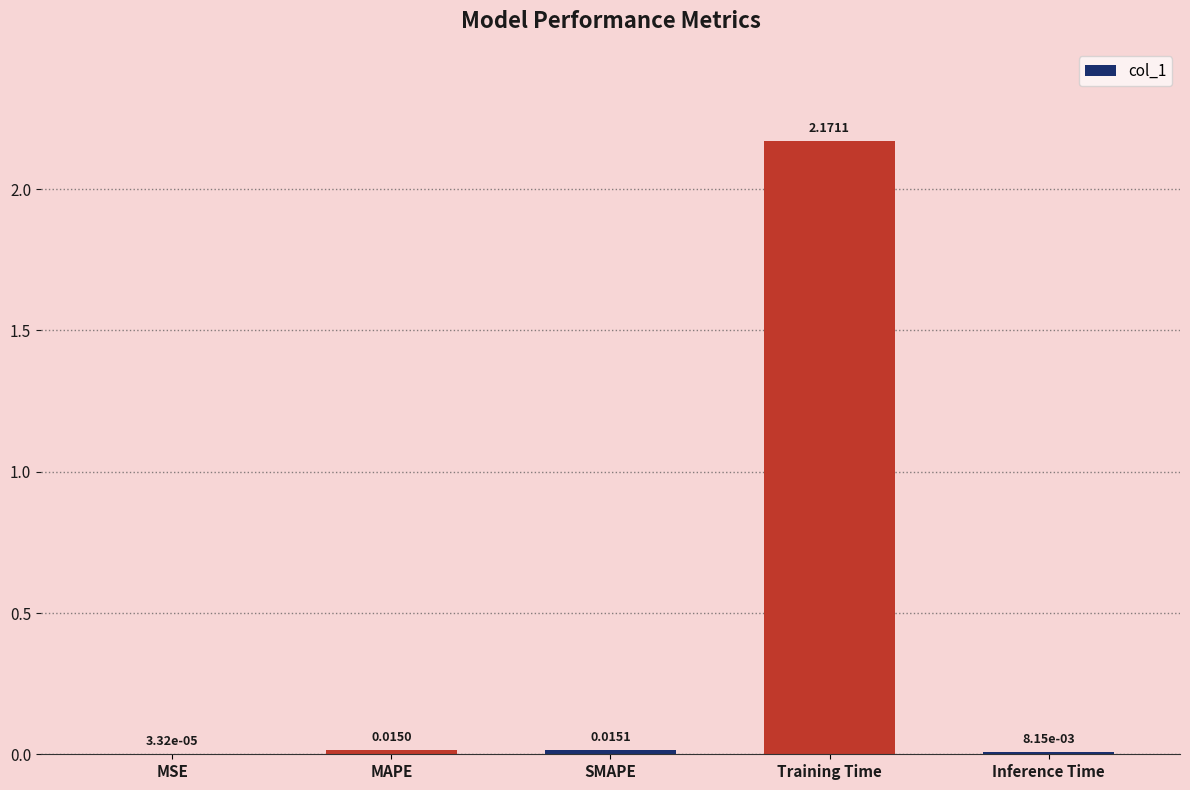

Which label corresponds to the largest value in the chart?

Training Time